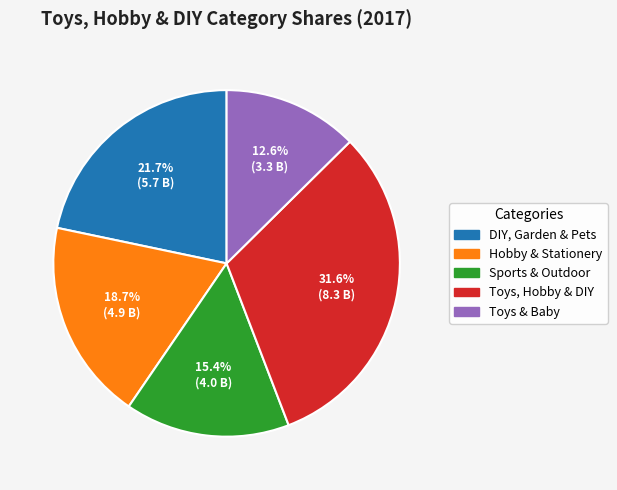

To the nearest percent, what portion does Toys & Baby represent?

13%